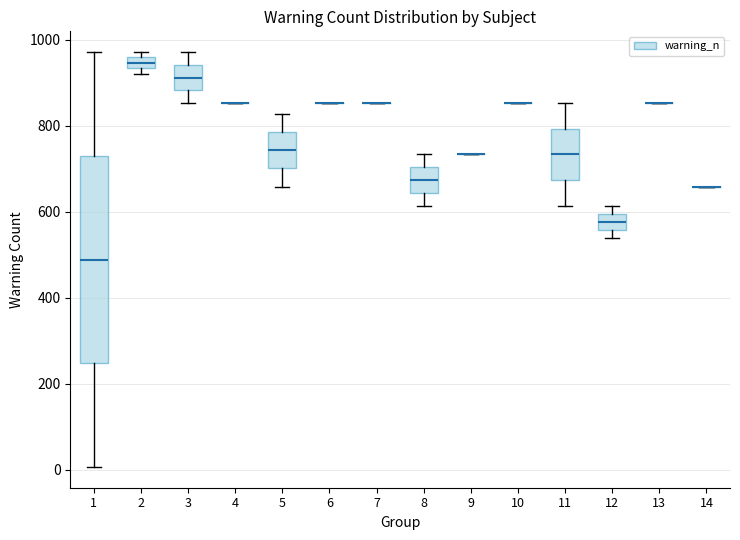

Comparing the boxes themselves (not the whiskers), which one is the tallest?

1